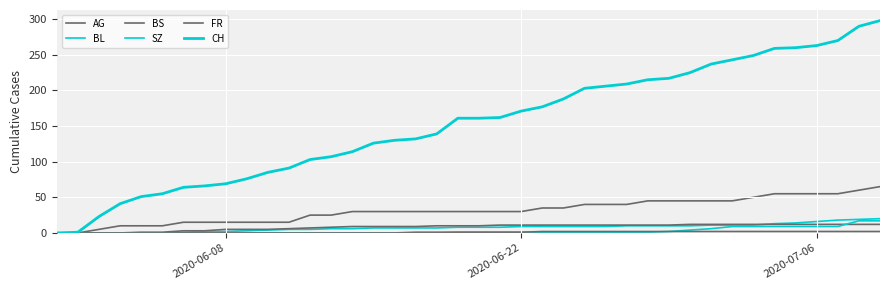

How many lines are shown in the chart?

6